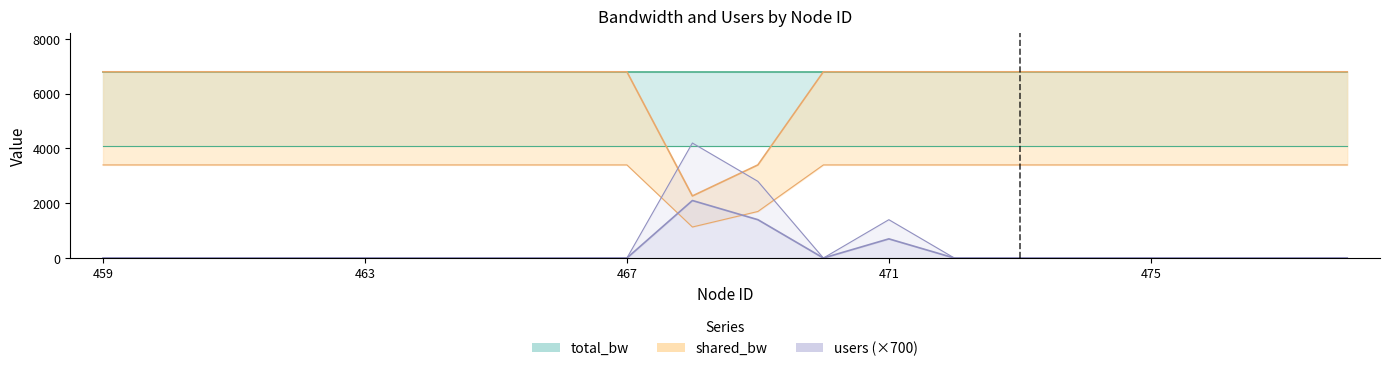

At how many categories does at least one series exceed 4022?

18